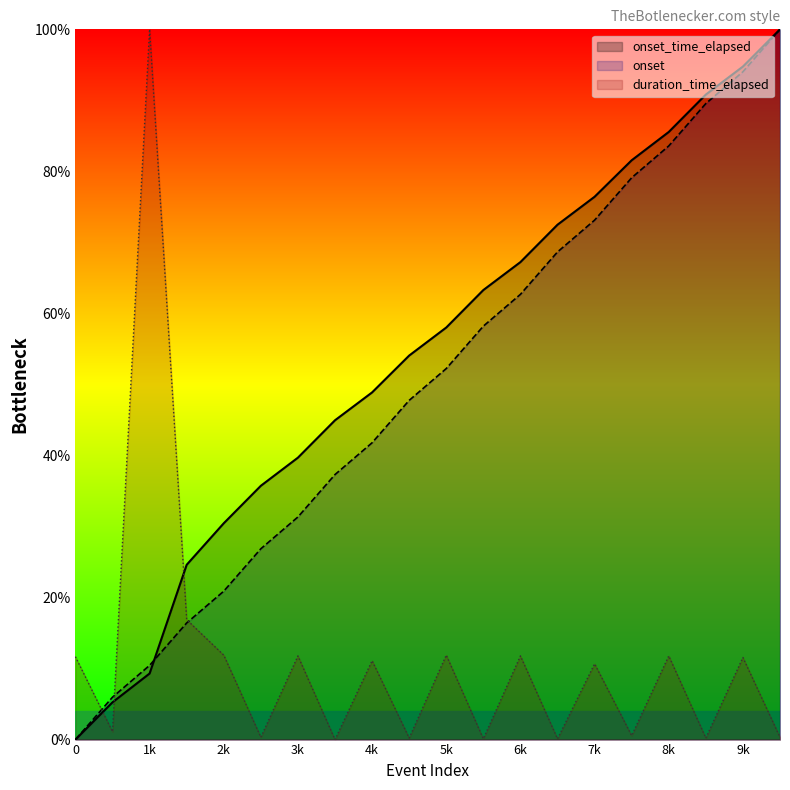

Does the chart display data point markers on the line(s)?

No